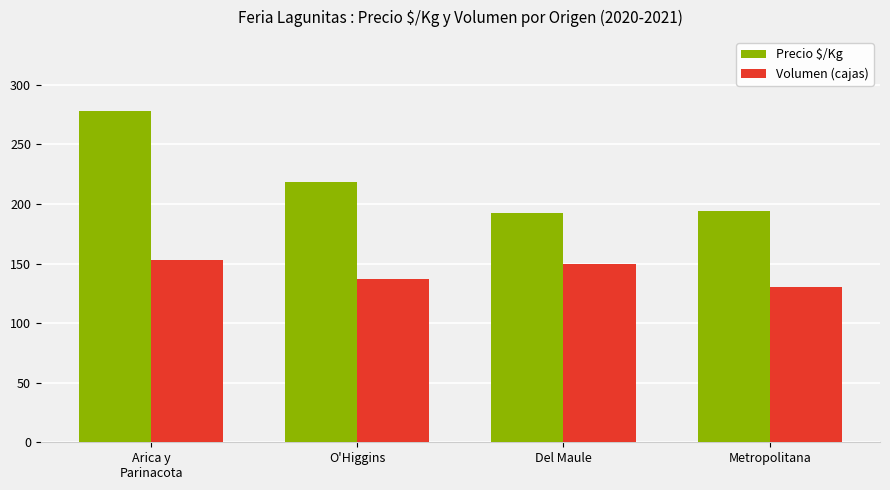

What is the lowest value of the Volumen (cajas) series?

130